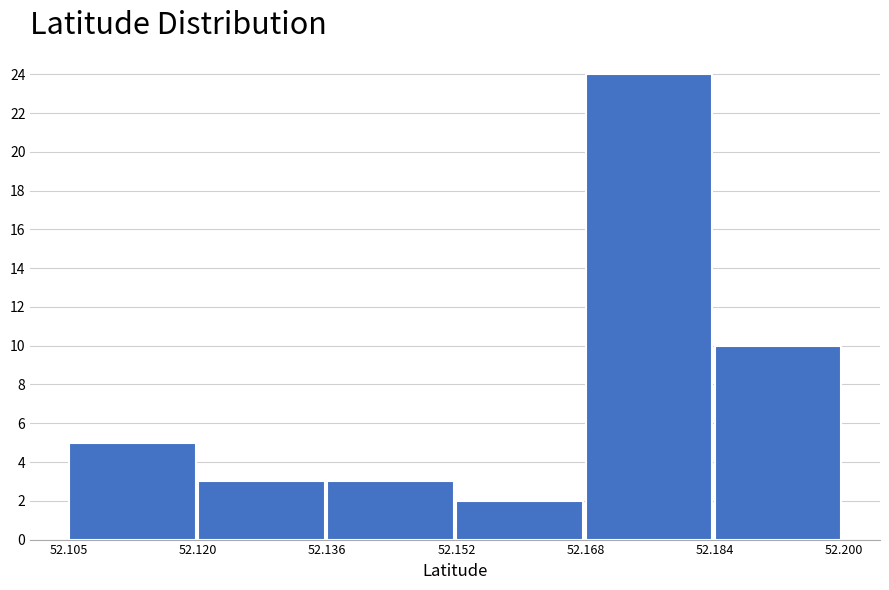

Reading left to right, transcribe this chart: for each bar, give the range it covers on the x-axis and its height. The values are not printed on the chart, so give them approximately, as read against the axis.

52.105 to 52.120: 5
52.120 to 52.136: 3
52.136 to 52.152: 3
52.152 to 52.168: 2
52.168 to 52.184: 24
52.184 to 52.200: 10